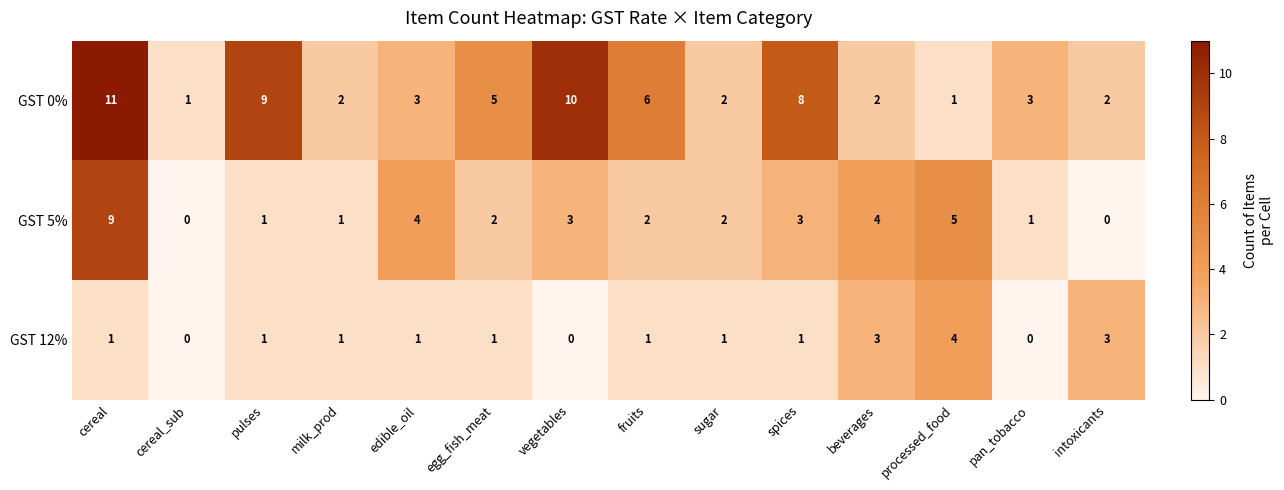

Which category has the highest value across all series?

cereal